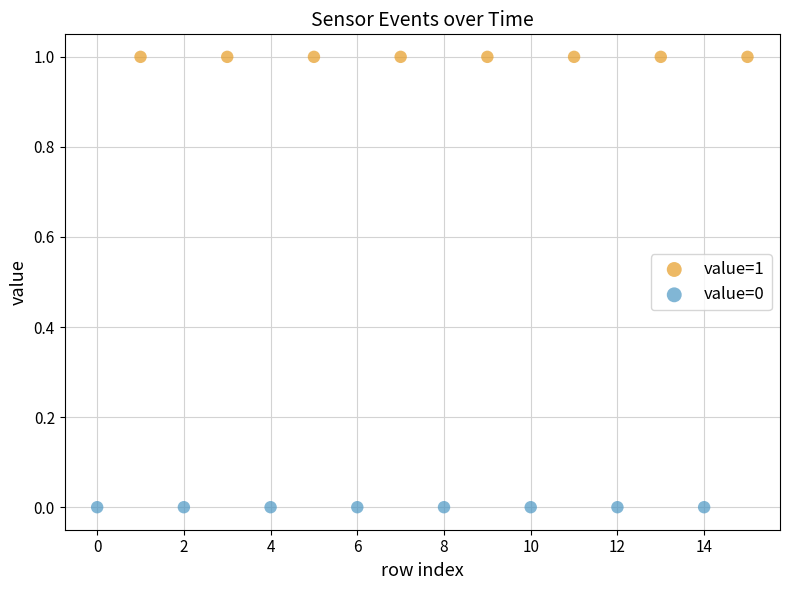

Which series reaches the minimum Y coordinate?

value=0